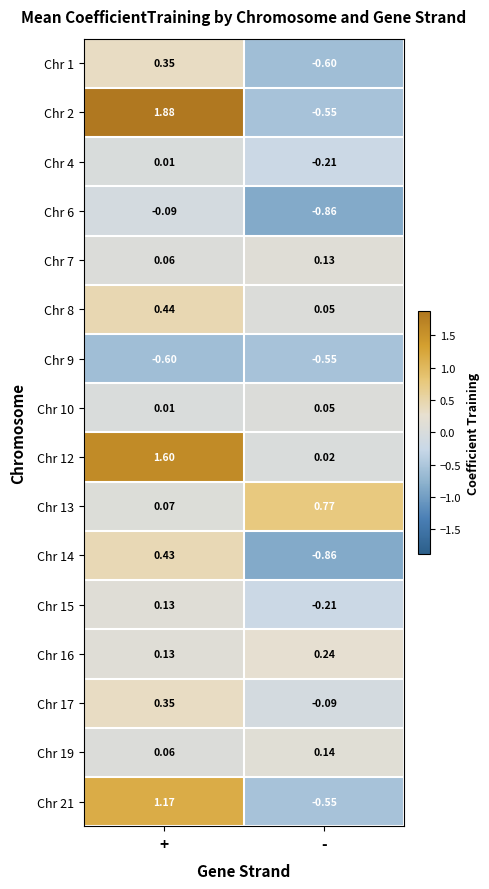

Which label corresponds to the smallest value in the chart?

-